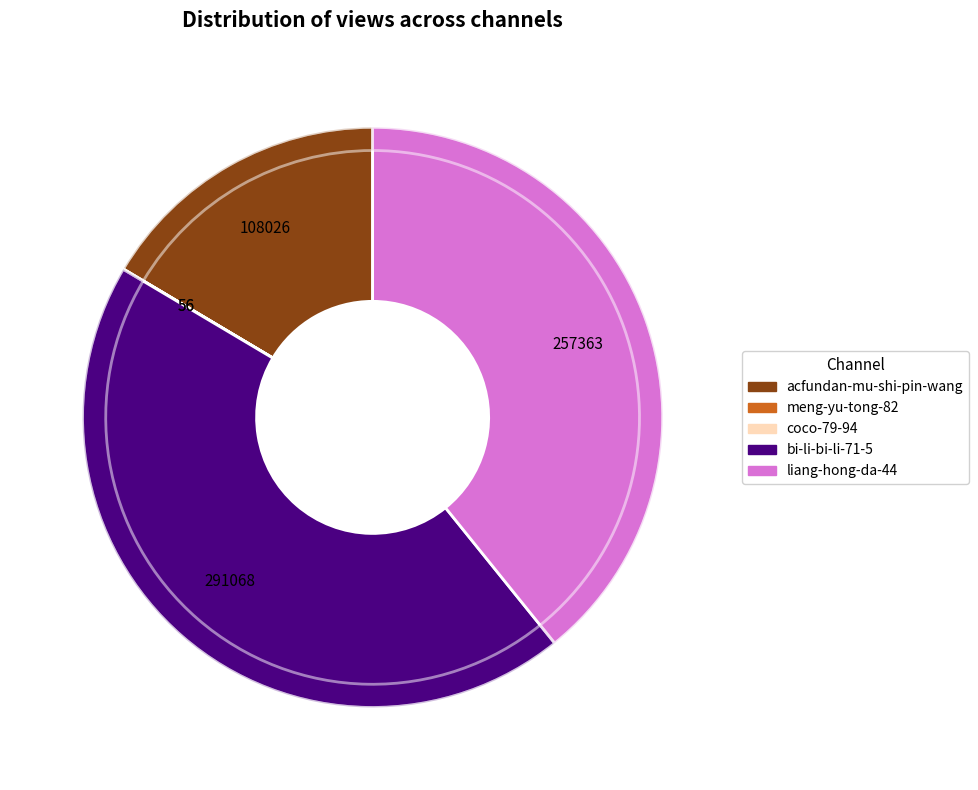

What percentage do acfundan-mu-shi-pin-wang and meng-yu-tong-82 together represent?

16.5%